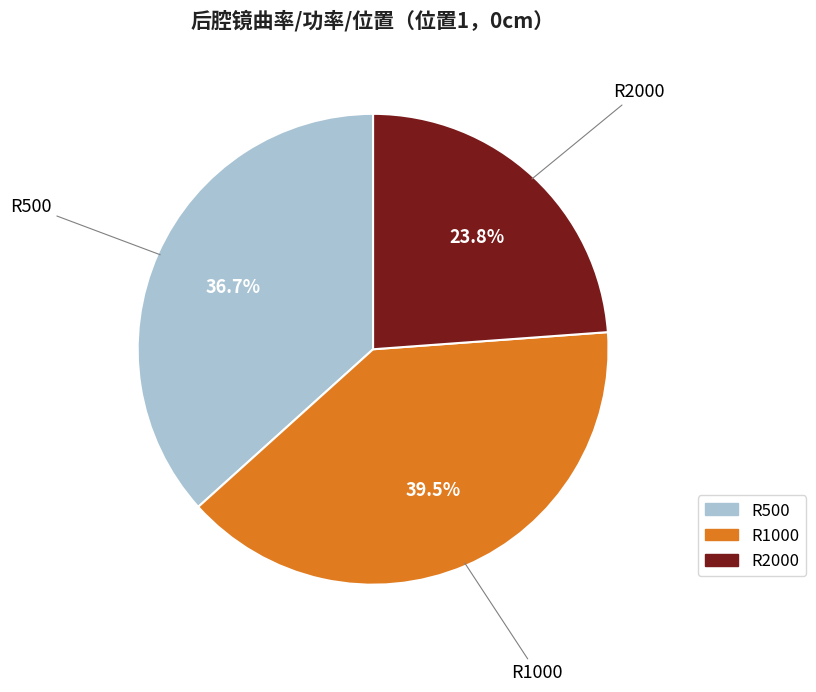

What percentage is the R500 slice, to the nearest percent?

37%